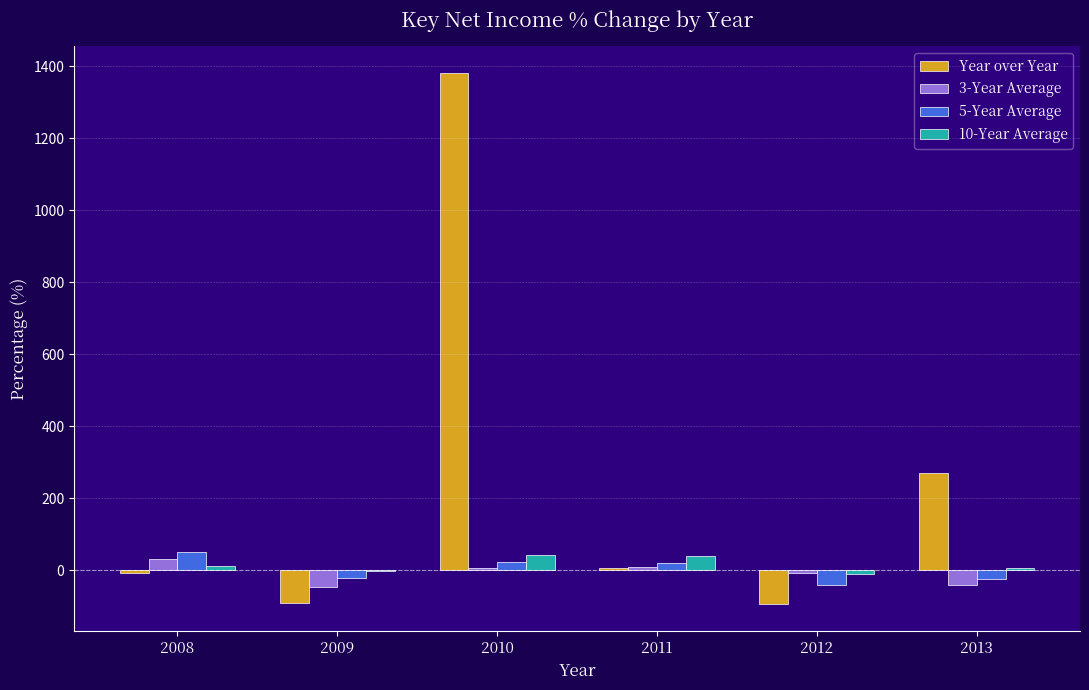

What is the sum of all 10-Year Average values?

87.0